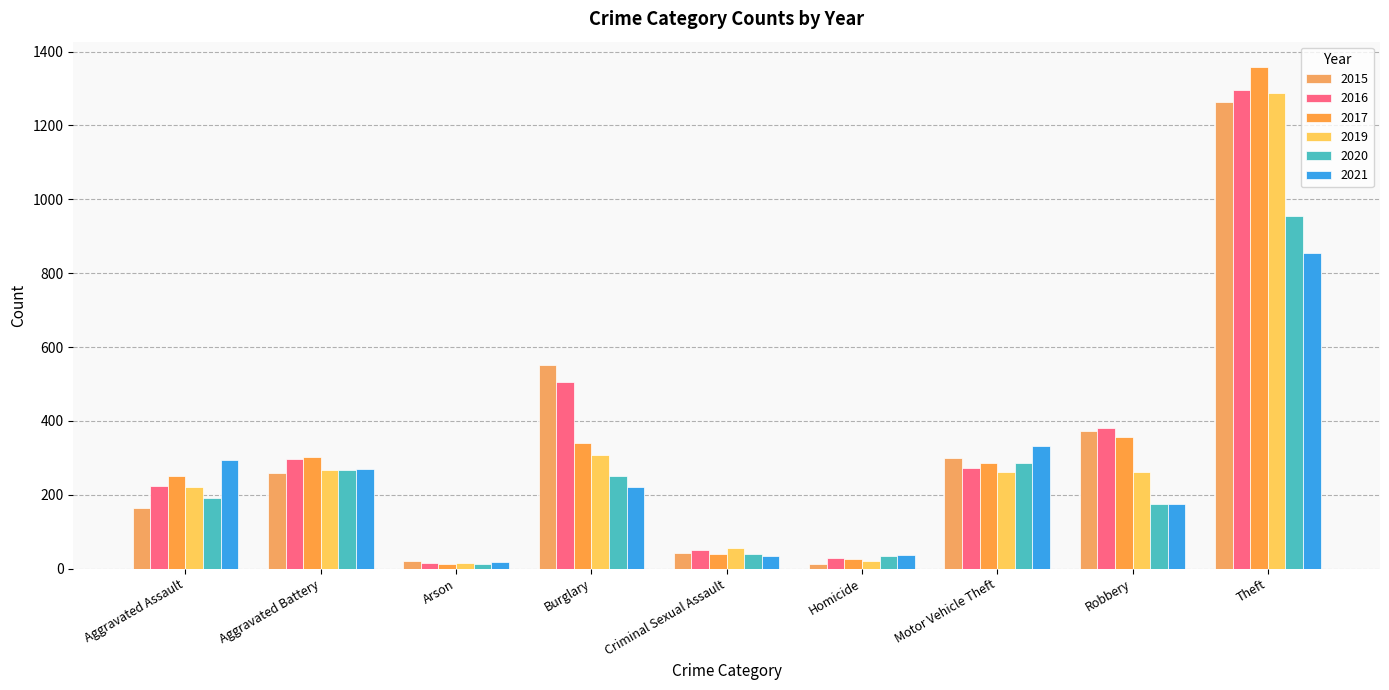

At which category is the sum across all series the highest?

Theft